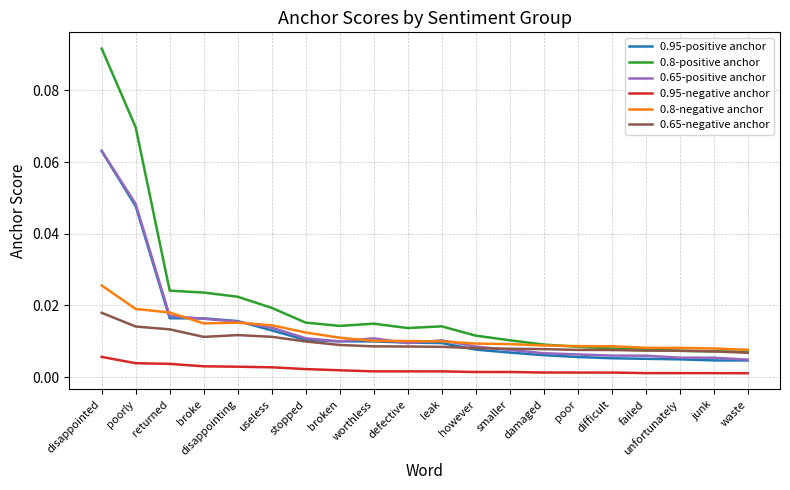

True or false: 0.95-positive anchor and 0.8-positive anchor intersect in this chart.

False